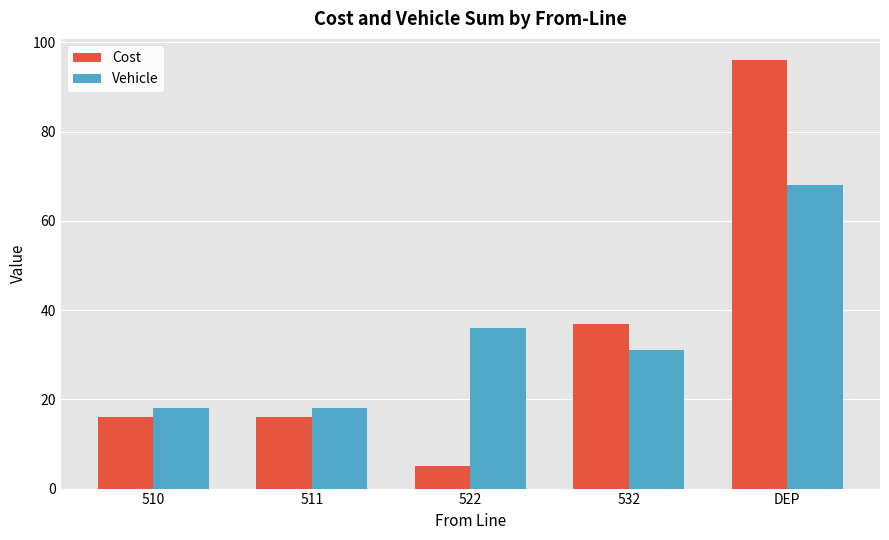

What is the label of the 5th bar from the left?

DEP